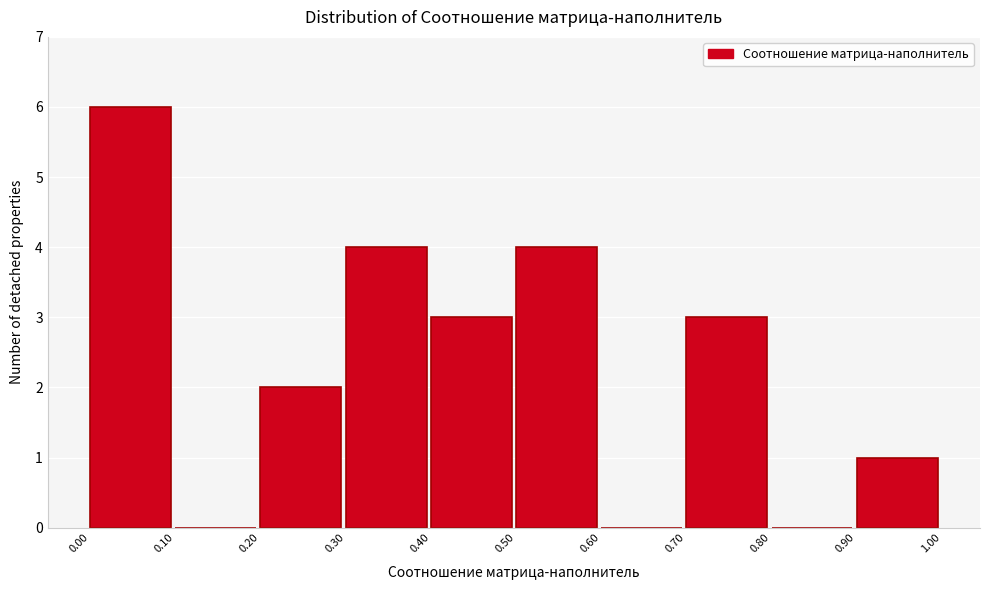

Reading left to right, list every bar in this chart as the range it spans on the x-axis followed by its height. The values are not printed on the chart, so give them approximately, as read against the axis.

0.00 to 0.10: 6
0.10 to 0.20: 0
0.20 to 0.30: 2
0.30 to 0.40: 4
0.40 to 0.50: 3
0.50 to 0.60: 4
0.60 to 0.70: 0
0.70 to 0.80: 3
0.80 to 0.90: 0
0.90 to 1.00: 1